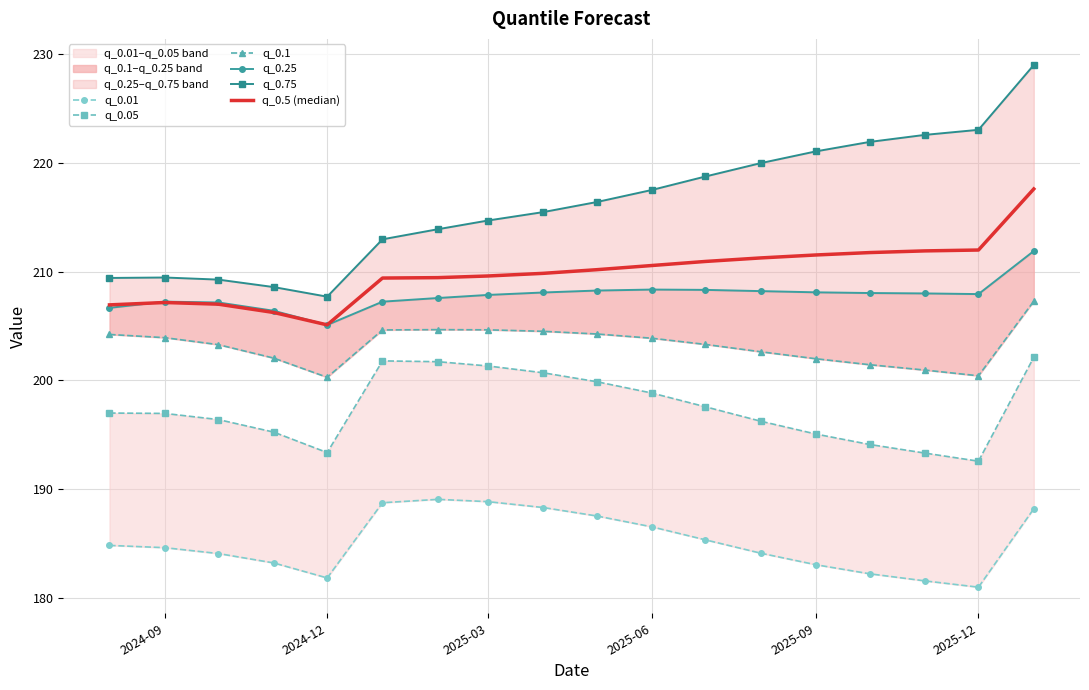

True or false: q_0.1 and q_0.25 cross at least once.

False